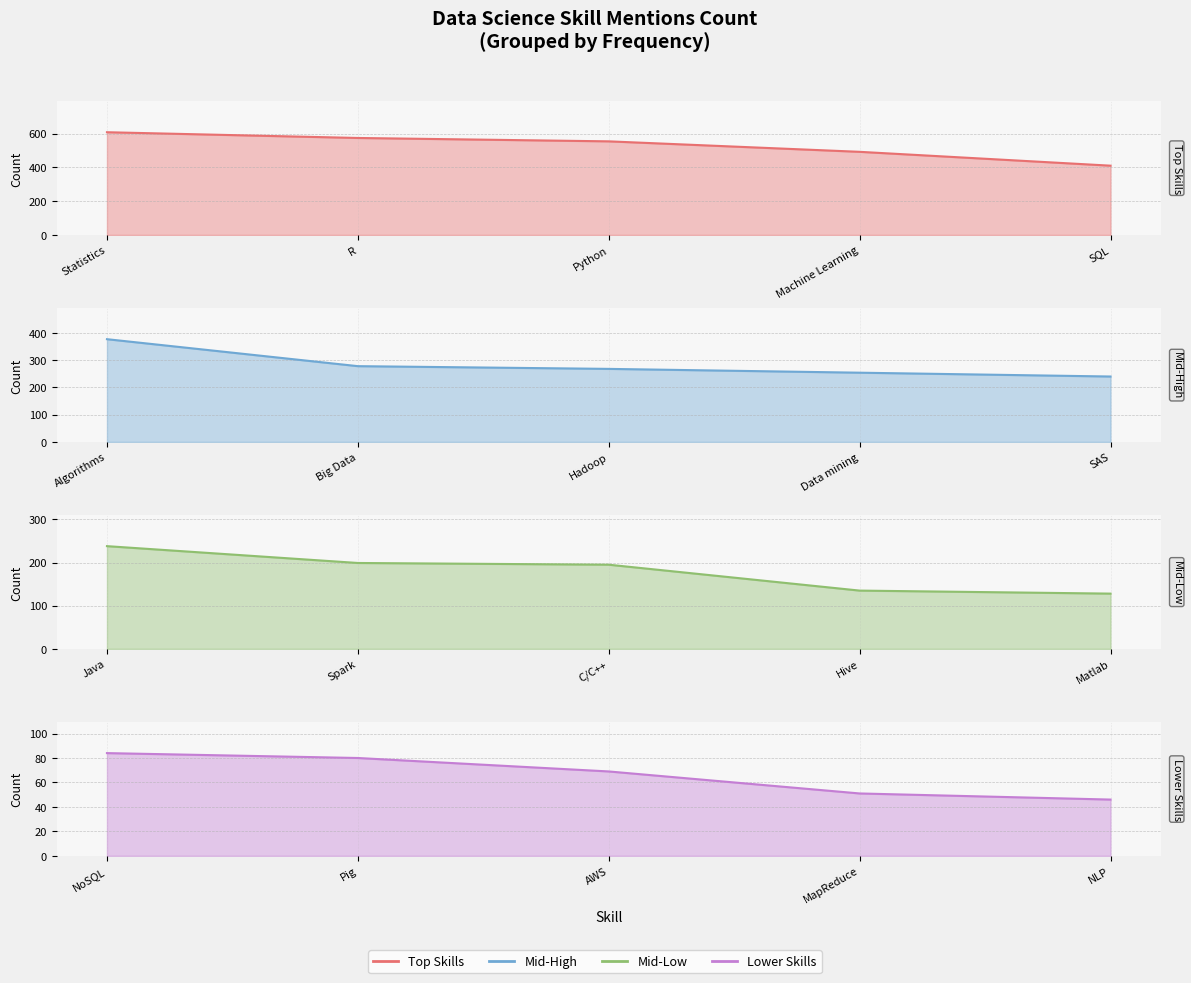

What is the total value across all series at R?

1131